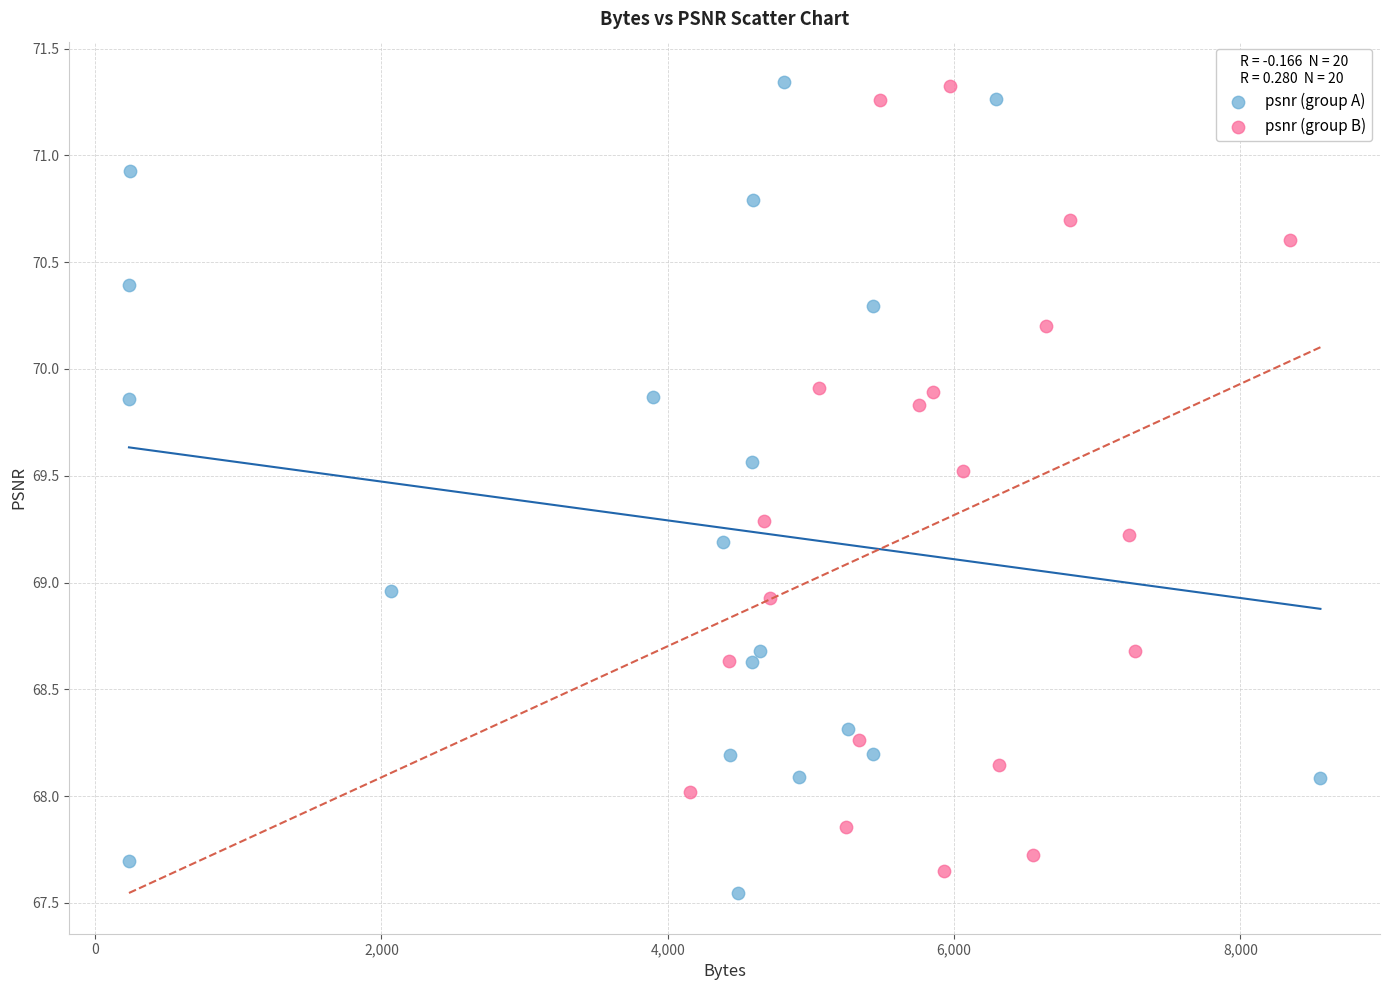

What are all the series names shown in the legend?

psnr (group A), psnr (group B)